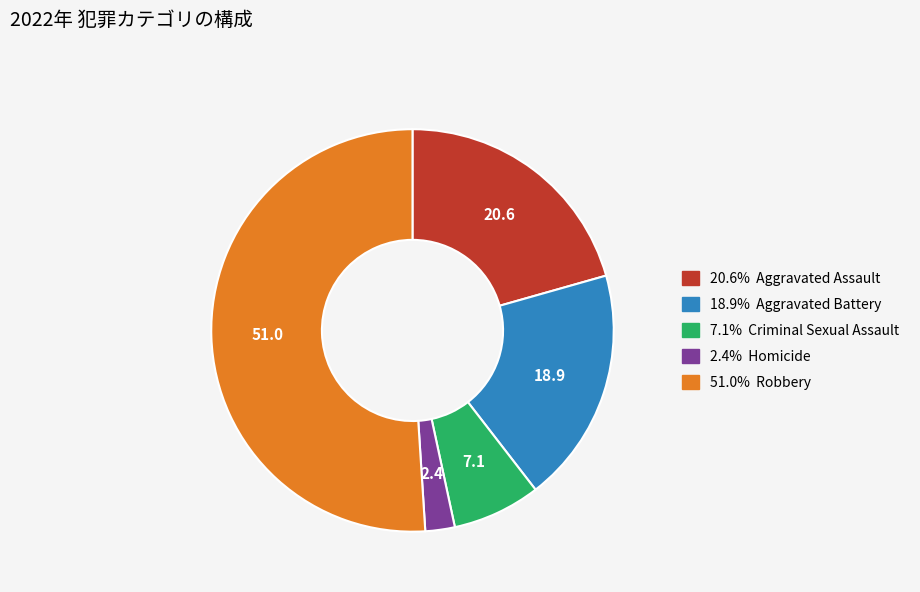

Does any single category account for the majority?

Yes